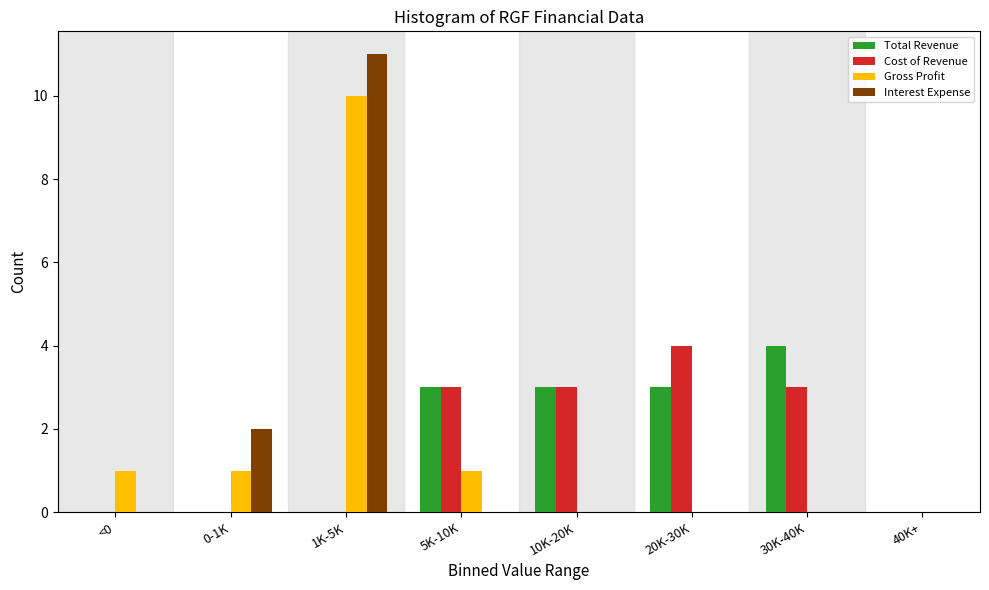

At which label is Interest Expense closest to 5?

0-1K